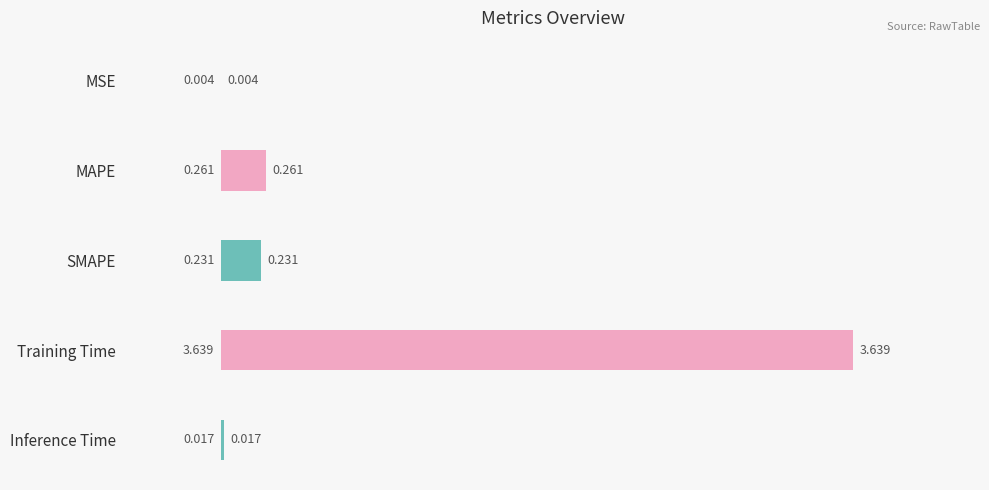

Which has a higher value, SMAPE or Training Time?

Training Time